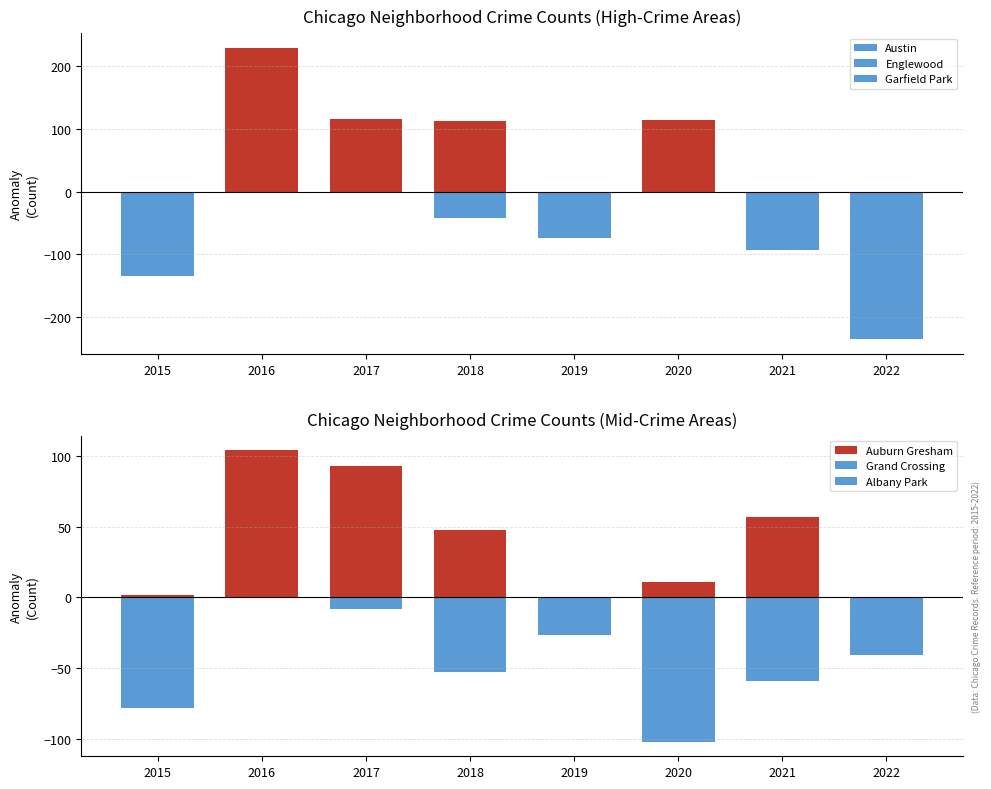

Read the Grand Crossing value at 2020.

-4.5